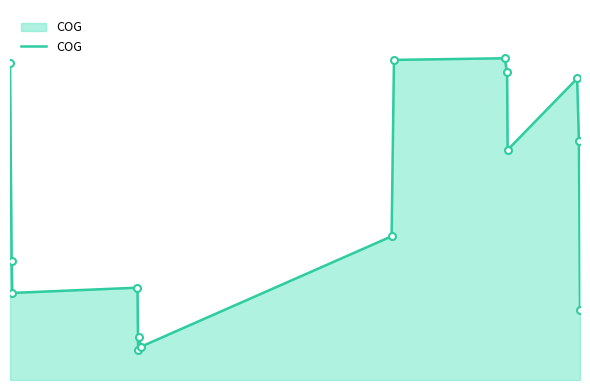

Reading right to left, what are all the values shown in this chart?

76.4	262.0	331.1	252.7	337.8	353.3	351.5	157.8	36.6	46.9	33.1	101.4	95.6	131.2	347.9